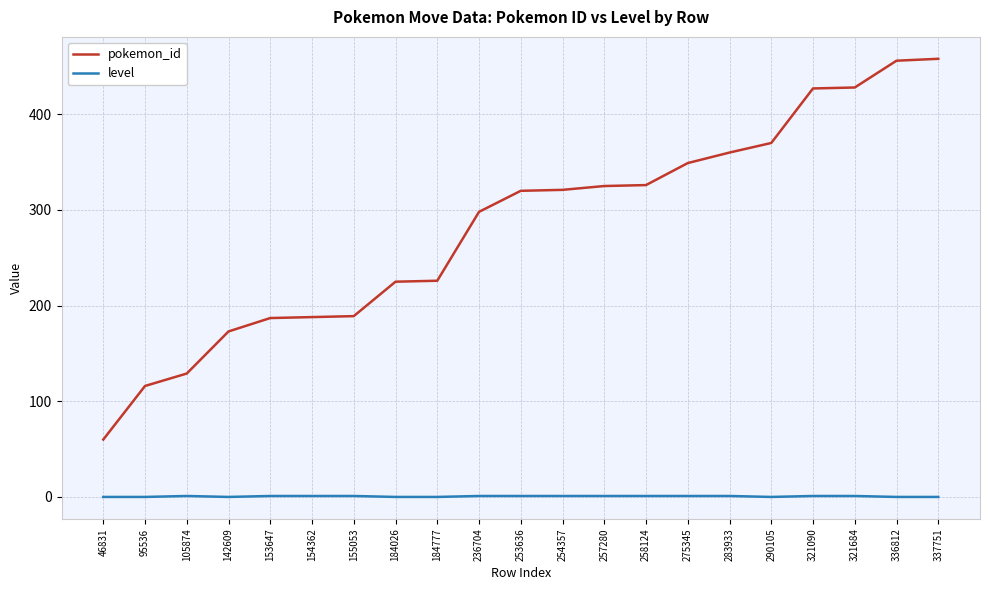

At 95536, list the series in order from smallest to largest.

level, pokemon_id